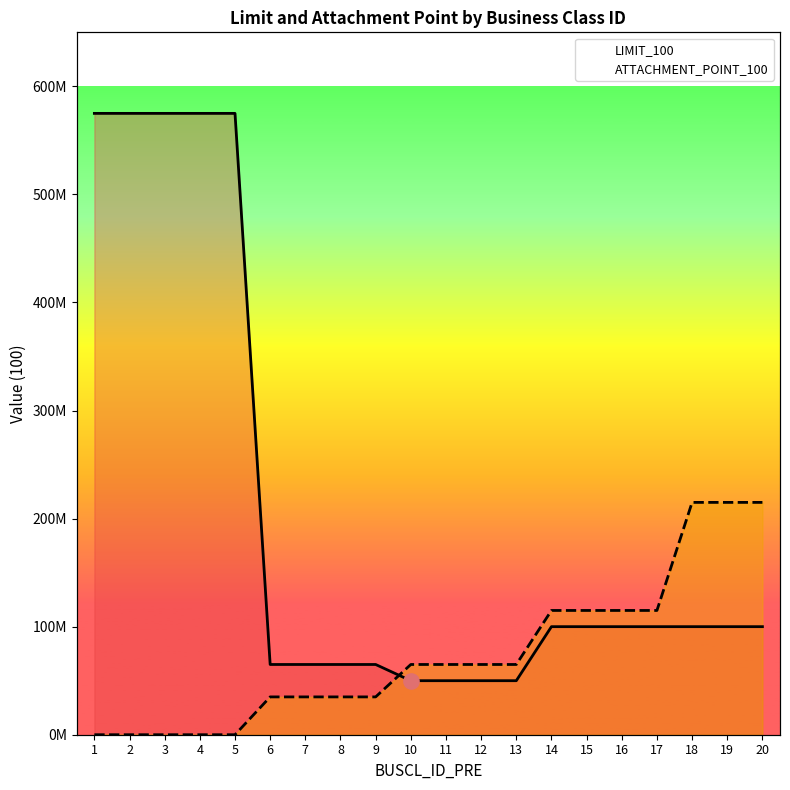

At which category is the sum across all series the highest?

1